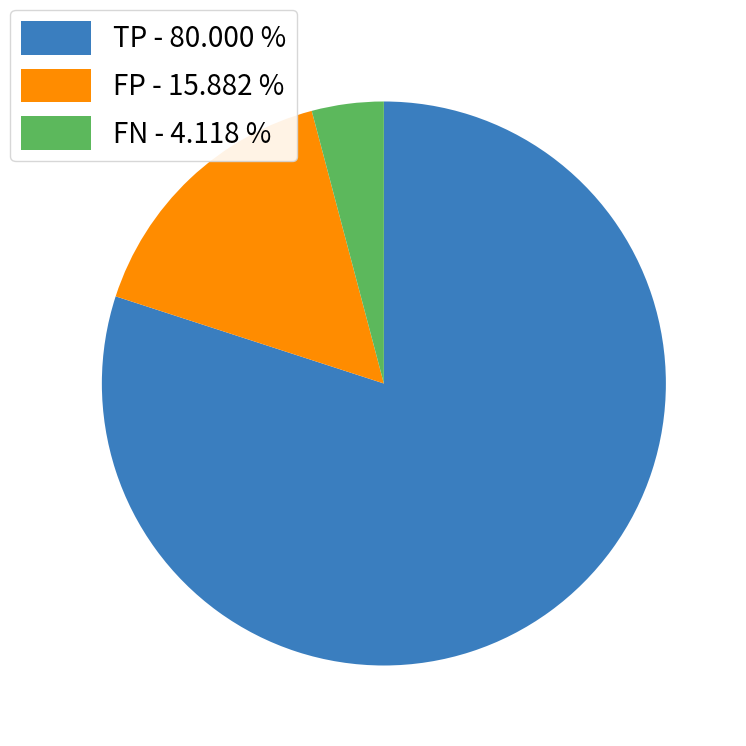

Count the number of slices in the pie.

3